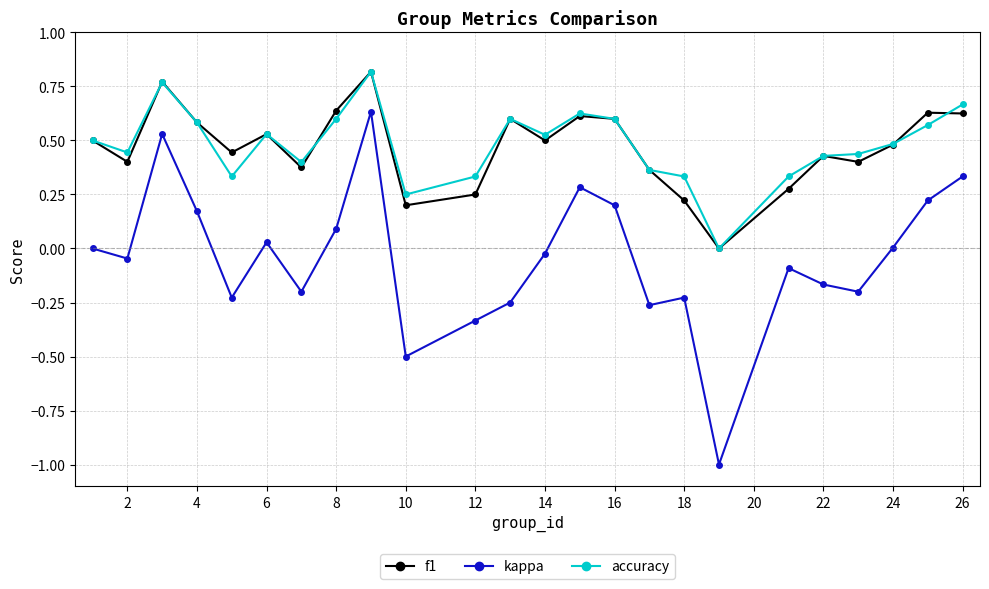

What is the minimum value shown in the chart?

-1.0